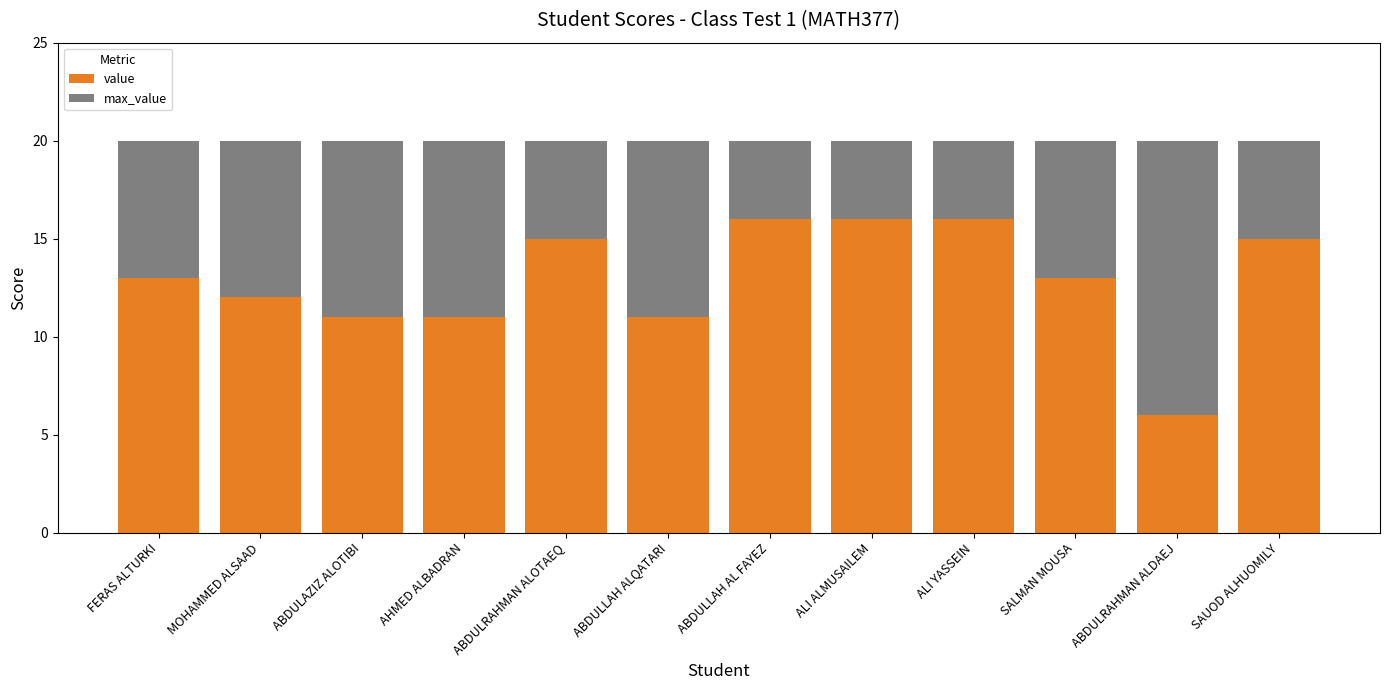

Read the value value at ABDULLAH ALQATARI, to the nearest 5.

10